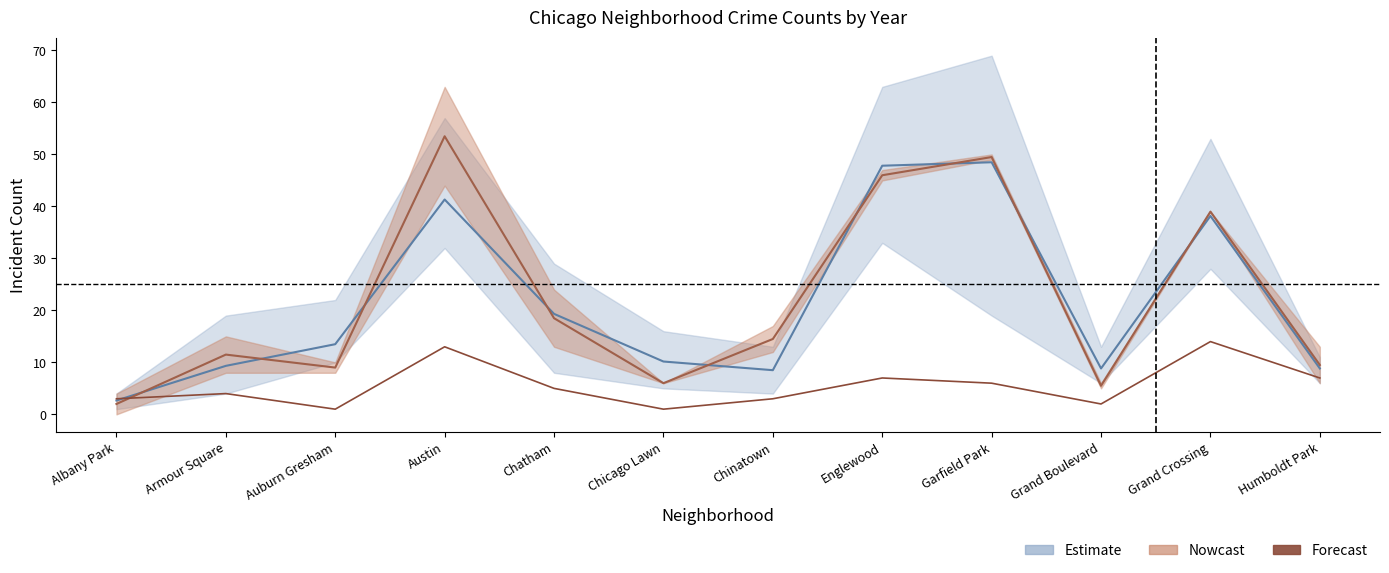

What is the lowest value of the Estimate series?

2.7